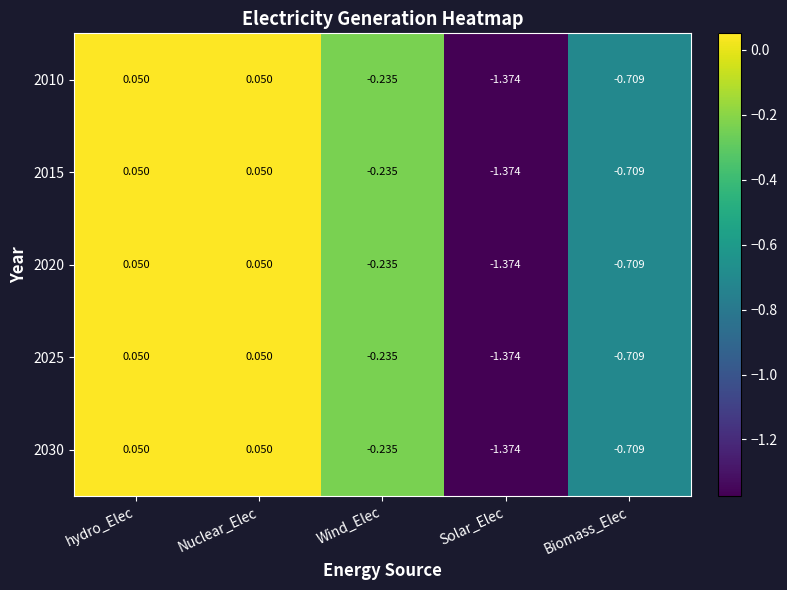

Which label corresponds to the smallest value in the chart?

Solar_Elec